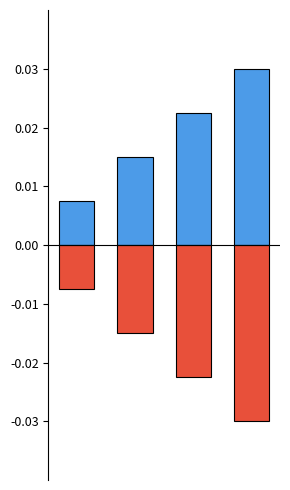

Count the number of data series in this chart.

2